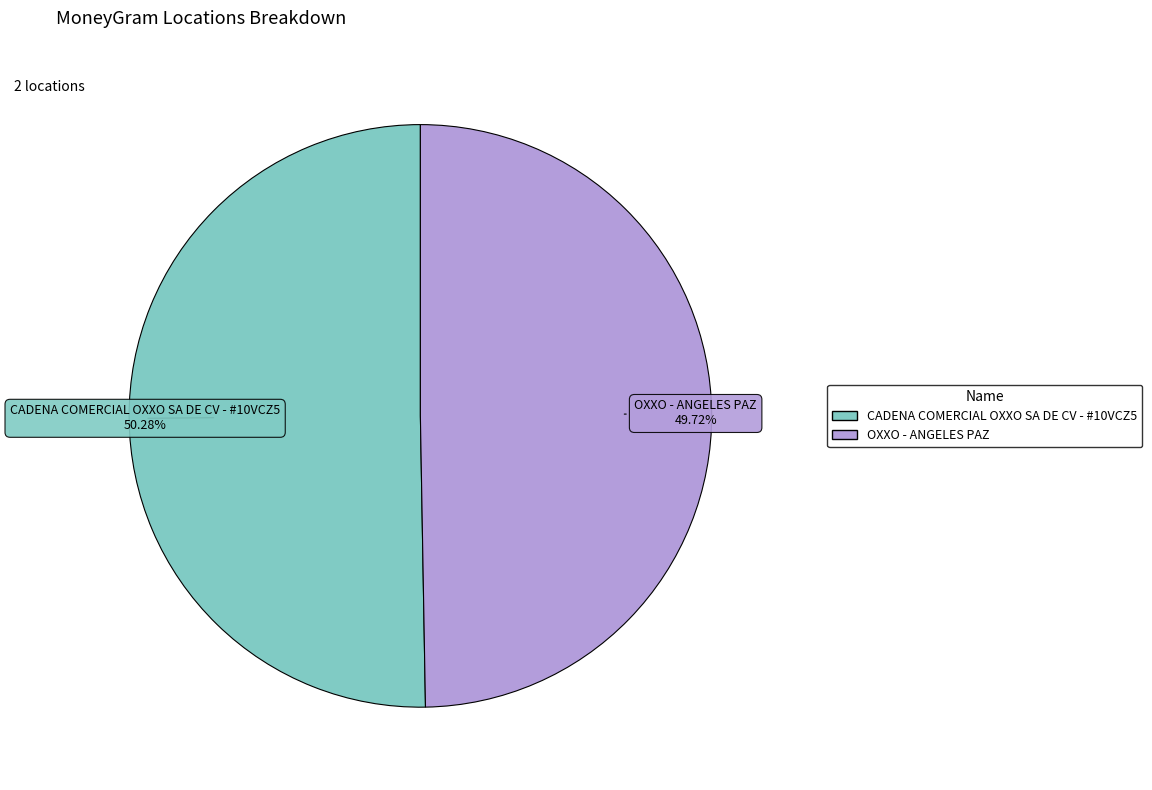

Is CADENA COMERCIAL OXXO SA DE CV - #10VCZ5 the majority of the pie?

Yes